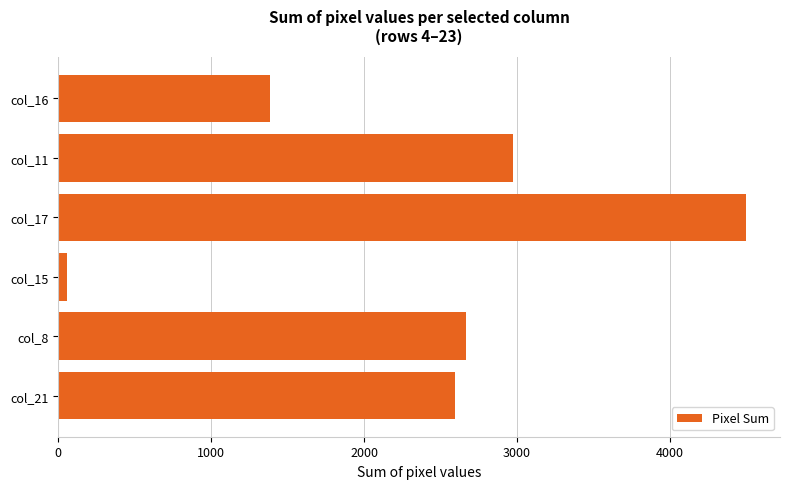

List the labels in order of value, largest first.

col_17, col_11, col_8, col_21, col_16, col_15